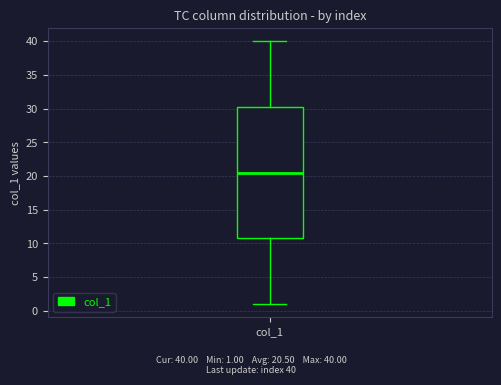

Read this box plot against the y-axis: the position of the median line, the range covered by the box, and the ends of both whiskers. The values are not printed on the chart, so give them approximately, as read against the axis.

median 20.5, box 11.0 to 30.5, whiskers 1.0 to 40.0